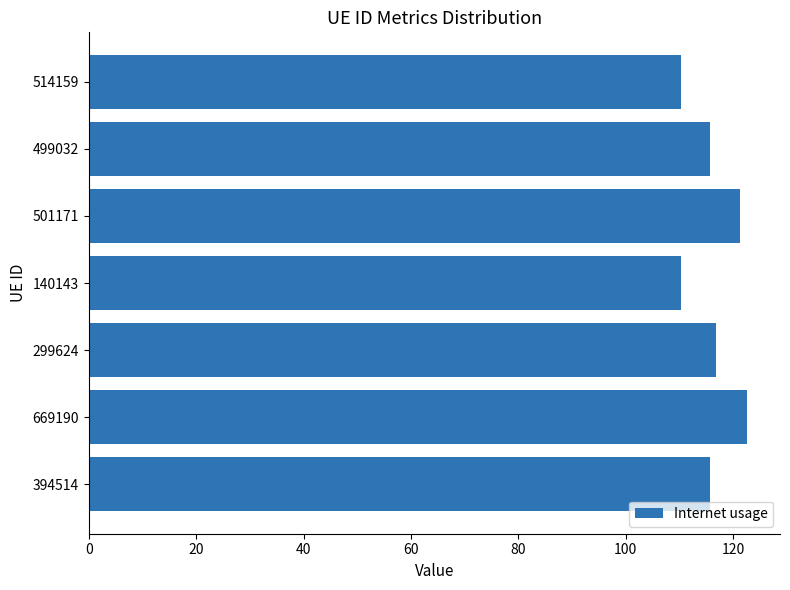

Is it true that the value at 669190 is 122.6?

True